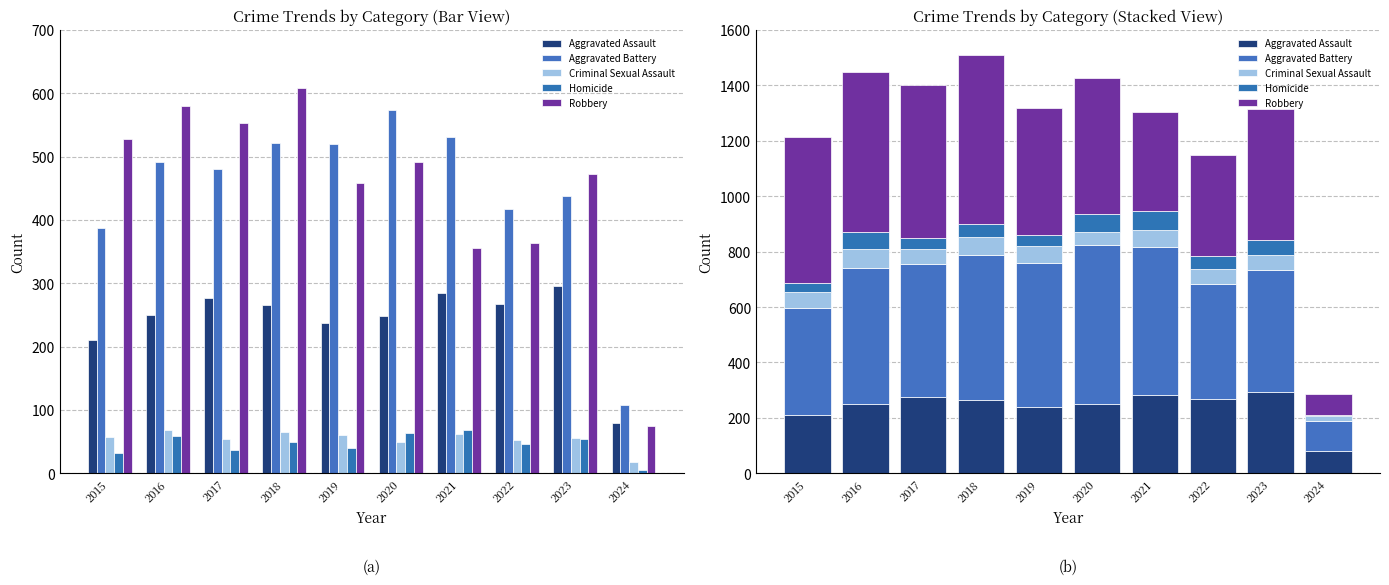

The Criminal Sexual Assault series shows 100 at 2019. True or false?

False